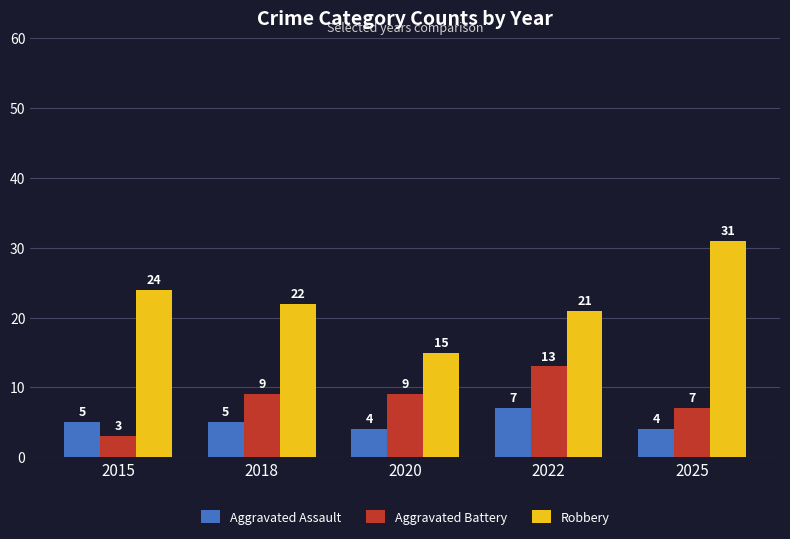

Rank the series by their average value, from lowest to highest.

Aggravated Assault, Aggravated Battery, Robbery